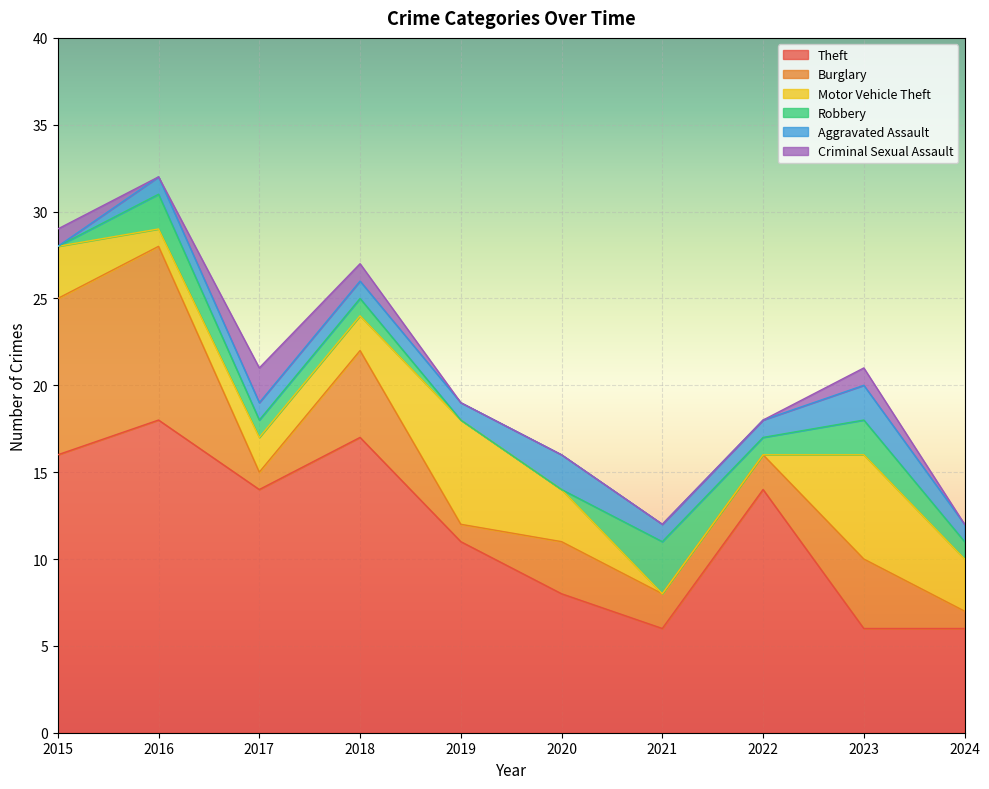

True or false: Motor Vehicle Theft and Criminal Sexual Assault intersect in this chart.

False